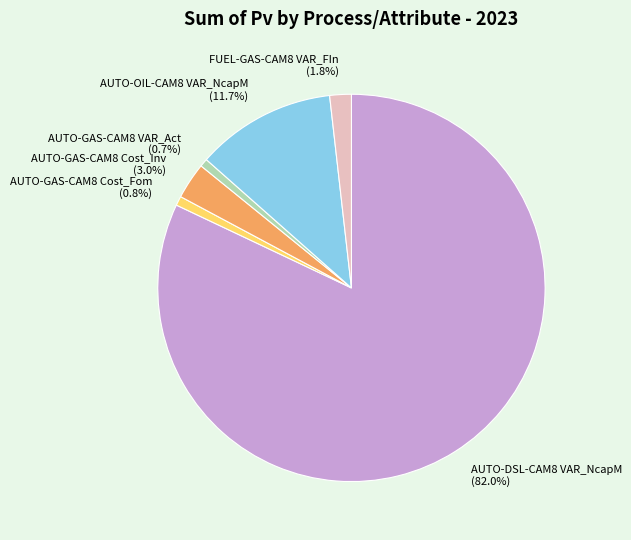

Does any single category account for the majority?

Yes